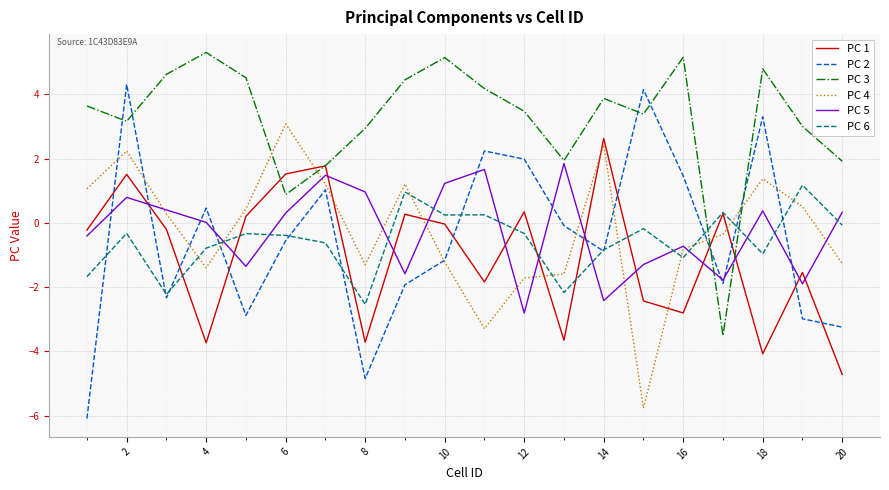

What is the sum of all PC 5 values?

-4.9